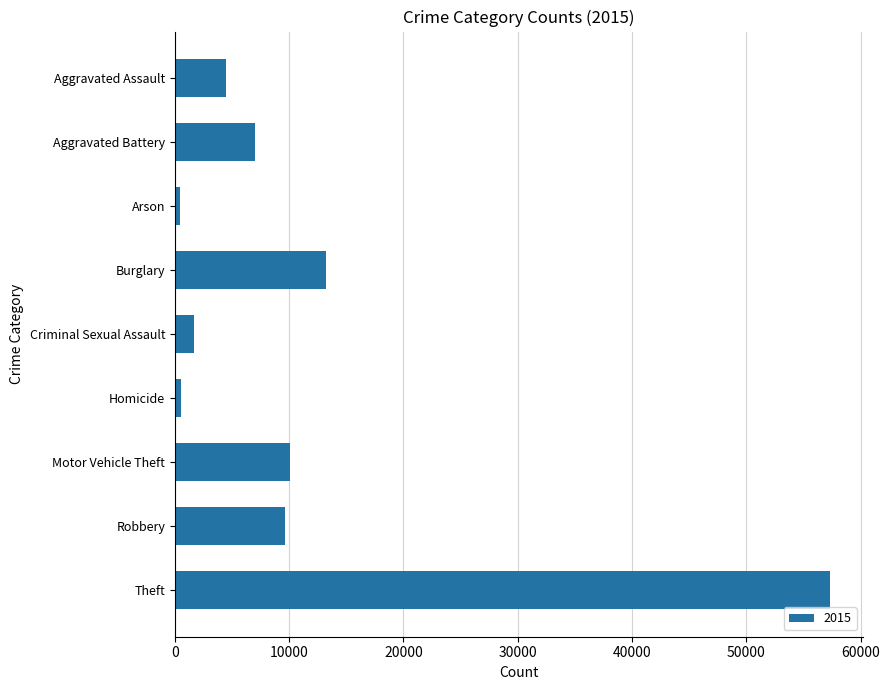

At which label is the value closest to 28899?

Burglary